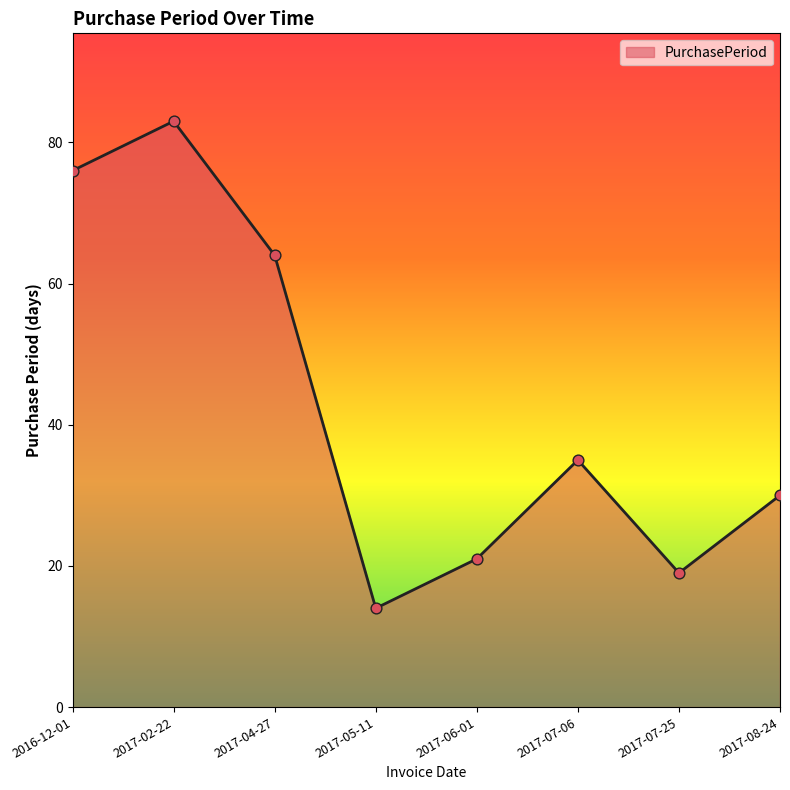

Which has a higher value, 2017-04-27 or 2016-12-01?

2016-12-01